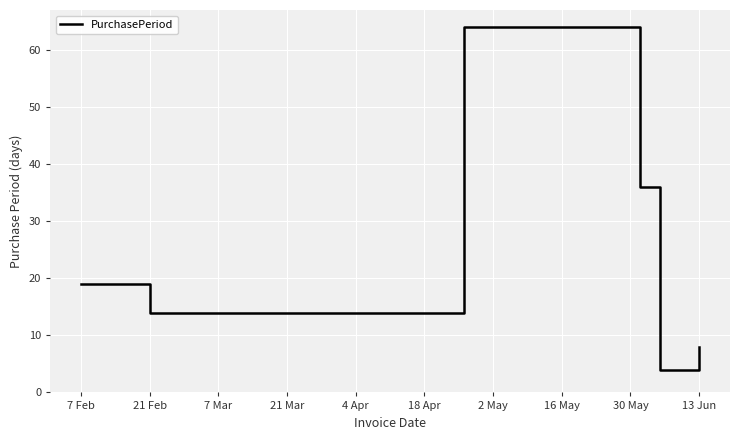

What is the greatest value displayed?

64